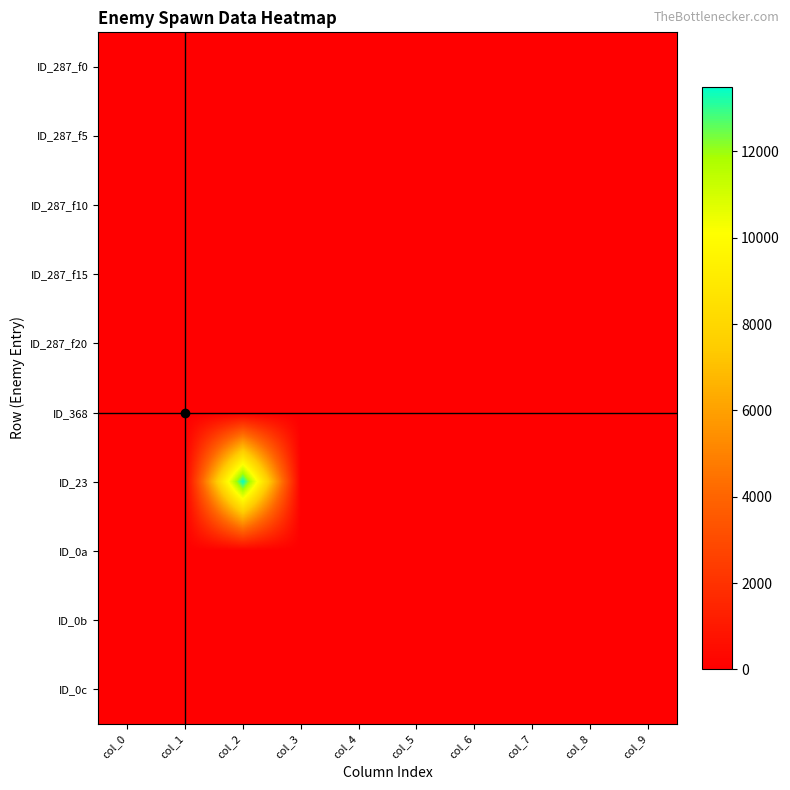

What is the spread (max minus min) of values at col_0?

1